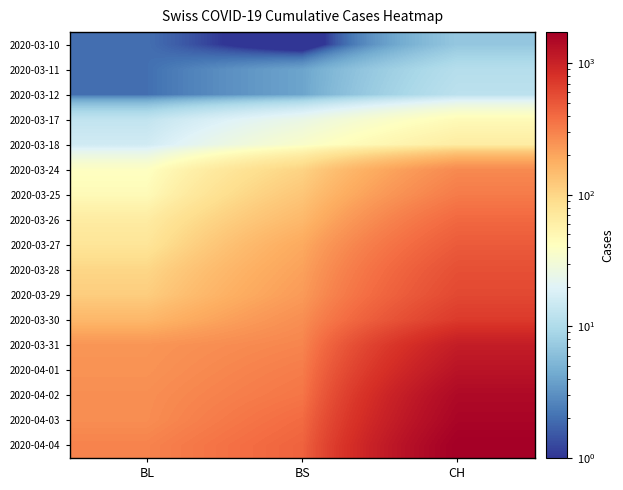

List the series in order of their peak value, lowest first.

2020-03-10, 2020-03-11, 2020-03-12, 2020-03-17, 2020-03-18, 2020-03-24, 2020-03-25, 2020-03-26, 2020-03-27, 2020-03-28, 2020-03-29, 2020-03-30, 2020-03-31, 2020-04-01, 2020-04-02, 2020-04-03, 2020-04-04